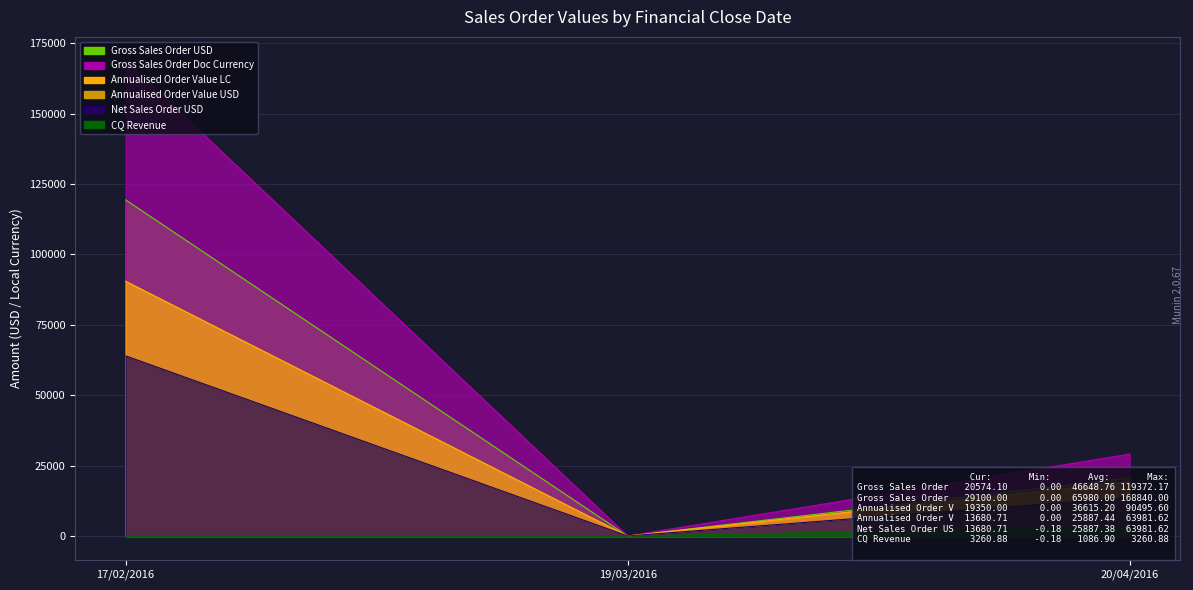

What is the average value of the Gross Sales Order Doc Currency series?

65980.0